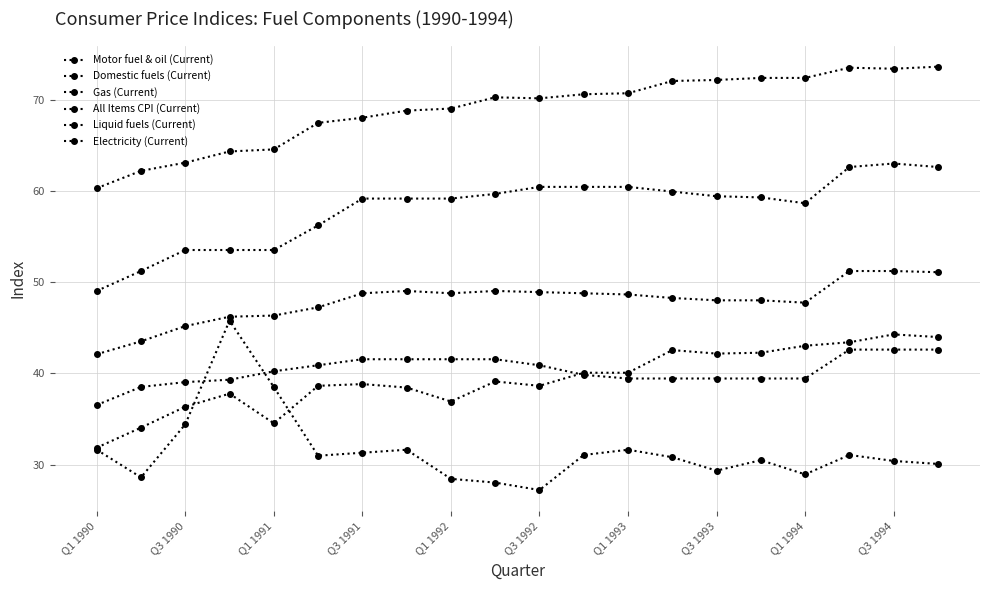

Rank the series by their maximum value, from highest to lowest.

All Items CPI (Current), Electricity (Current), Domestic fuels (Current), Liquid fuels (Current), Motor fuel & oil (Current), Gas (Current)